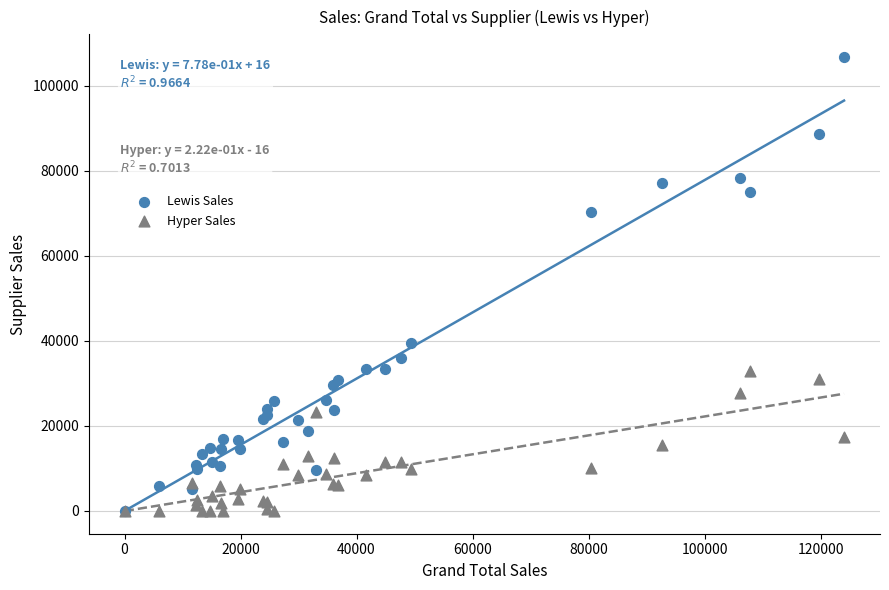

In the Lewis Sales series, what Y value is closest to 53376?

39534.0